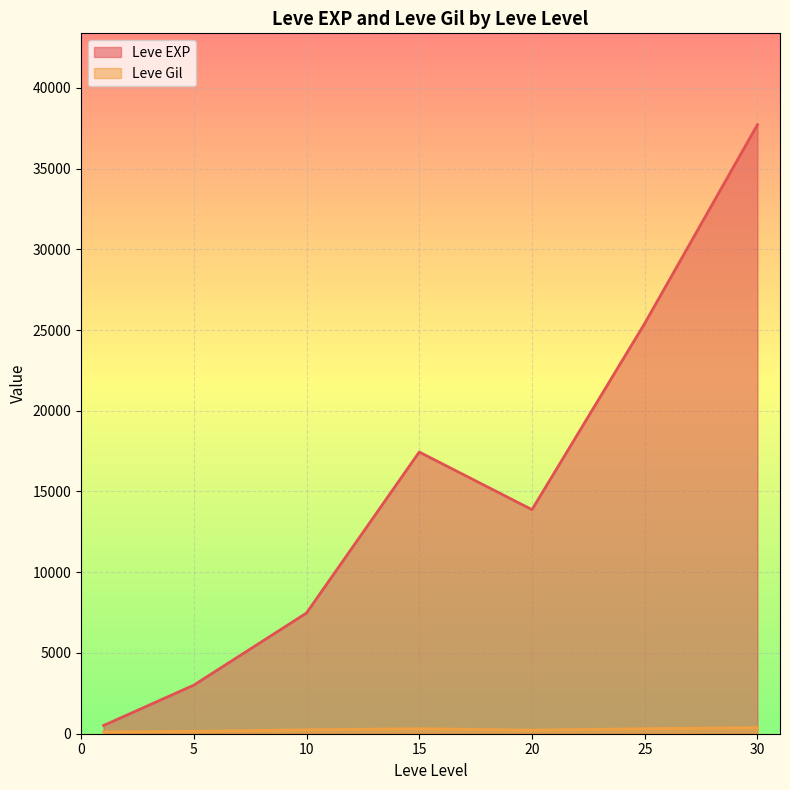

What is the sum of all Leve EXP values?

105440.2